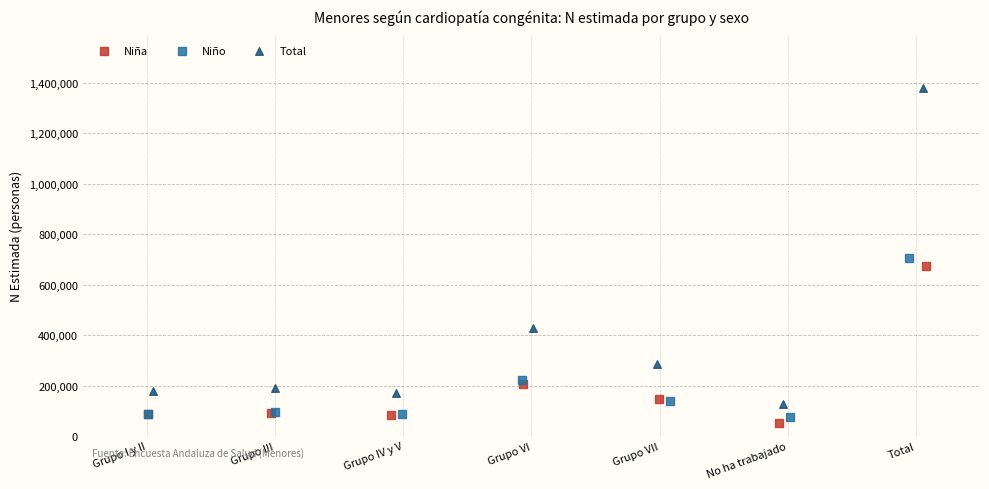

Which series has the largest Y range (max minus min)?

Total